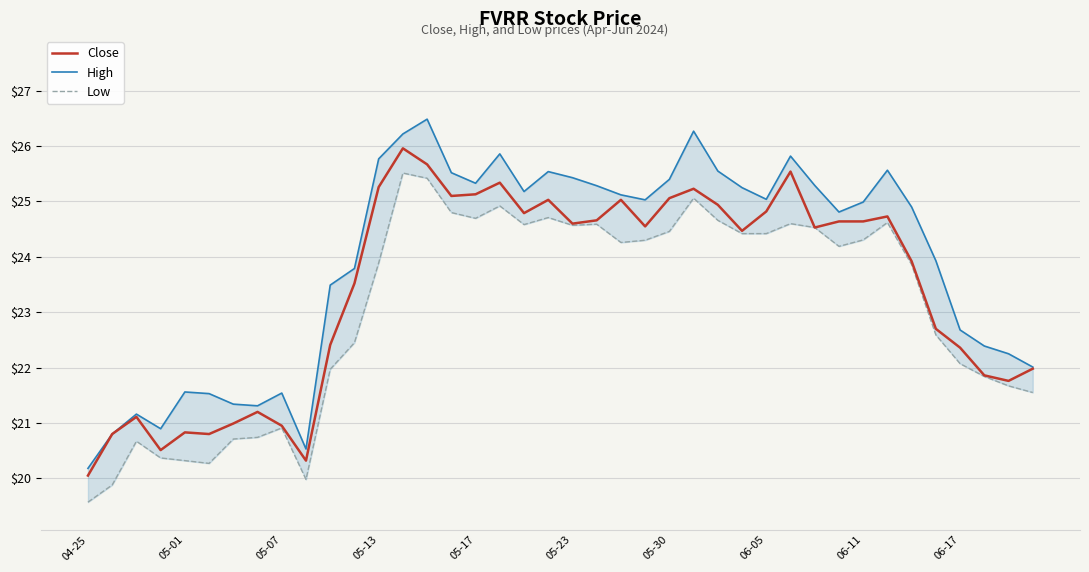

What is the maximum value for Close?

26.0